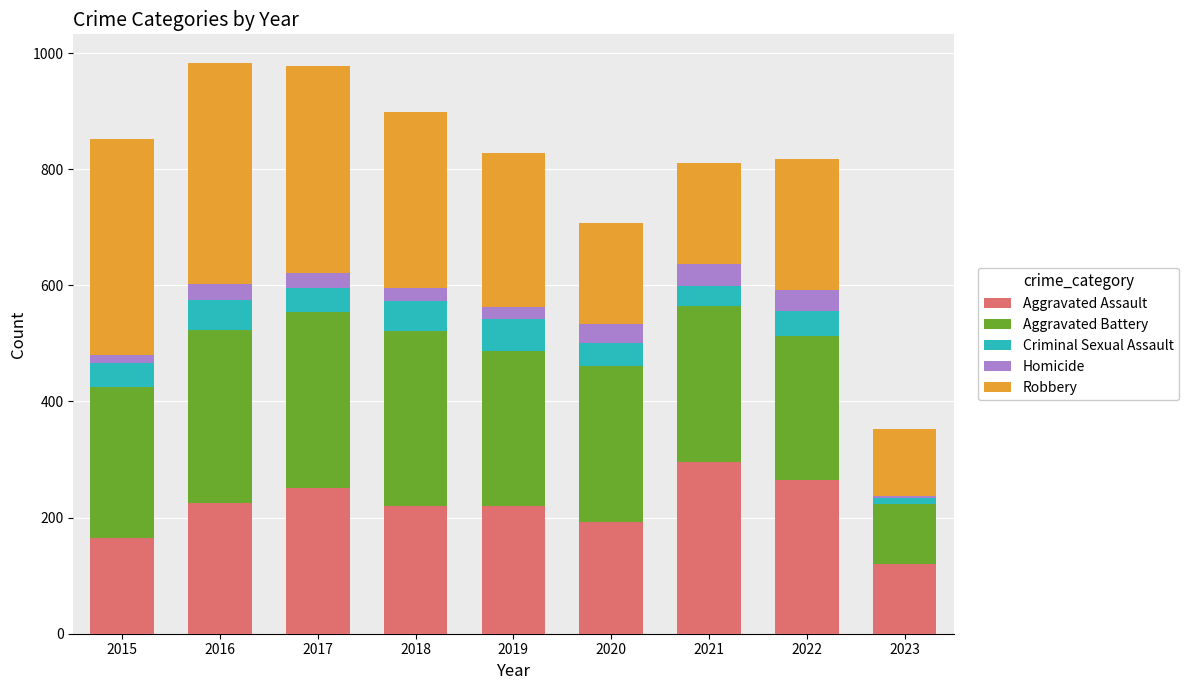

How many bars are there in total?

9